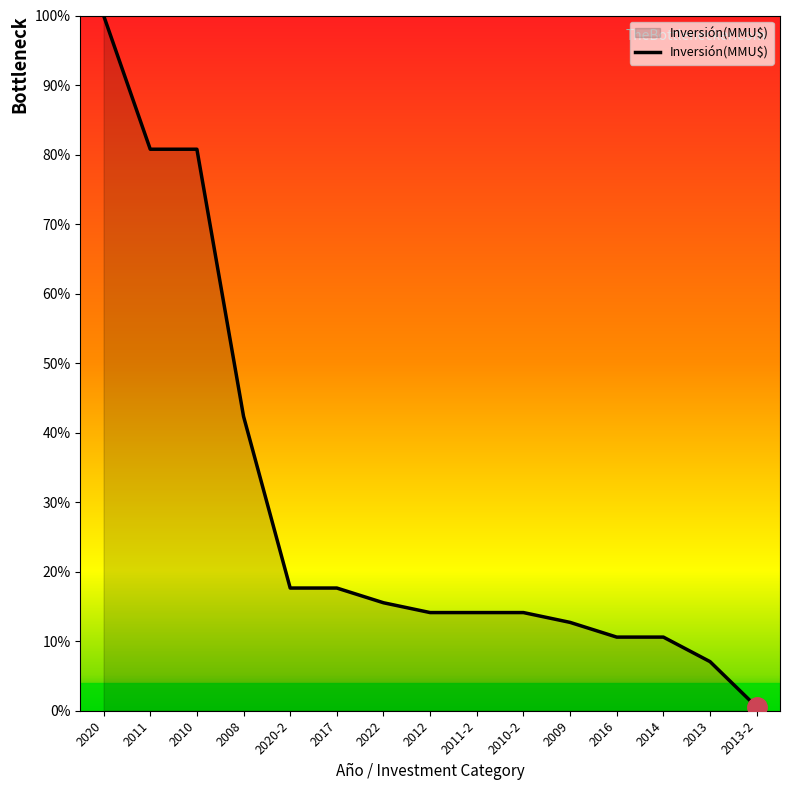

True or false: the data shows 10.6 at 2016.

True